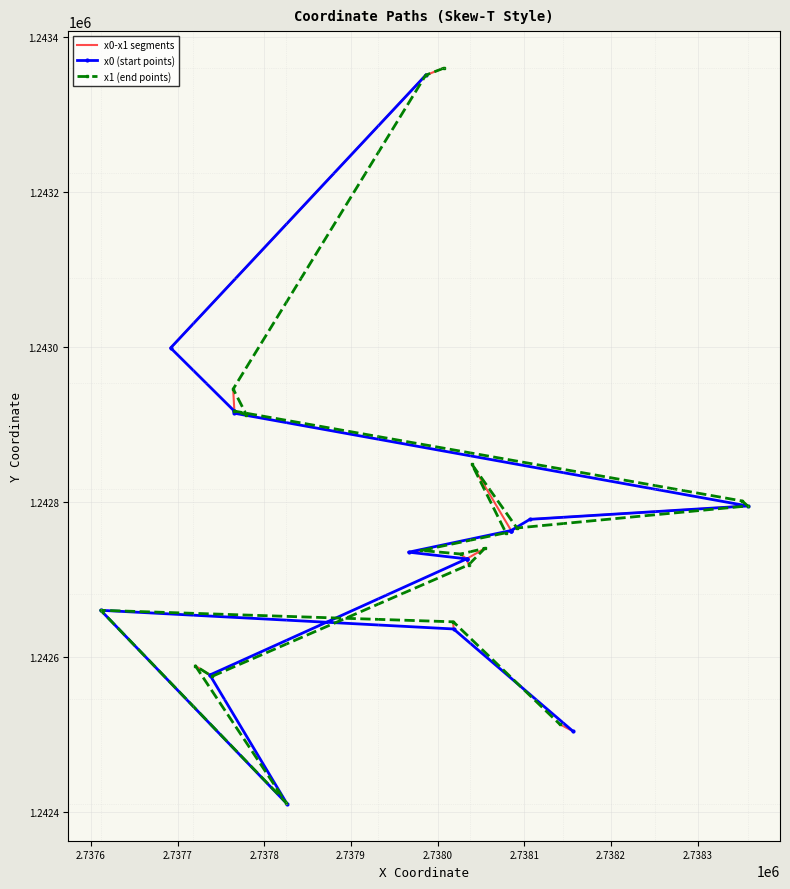

What is the value of the y0 point at the 16th from the left?

1242576.6